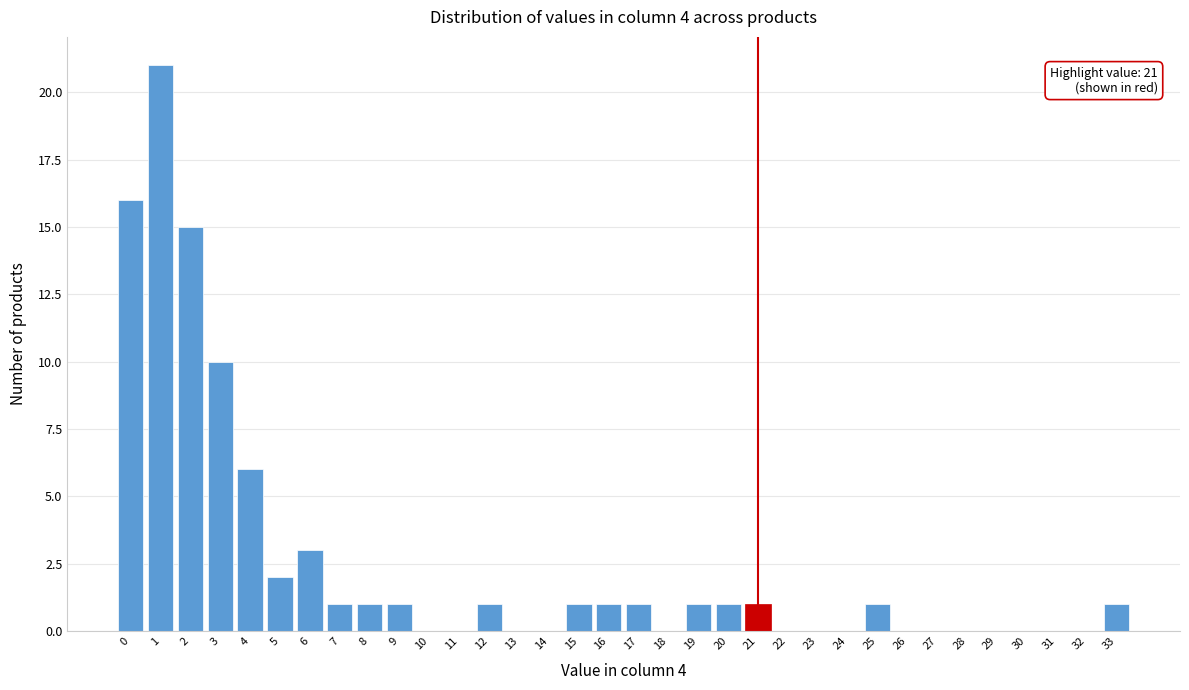

The chart shows a value of -9 at 32. True or false?

False